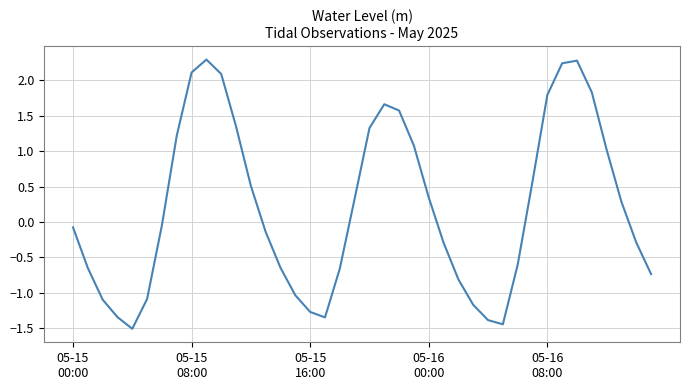

What is the smallest value displayed?

-1.5